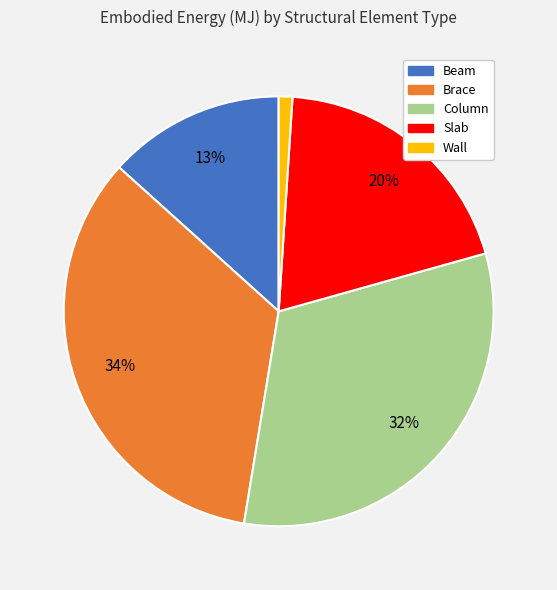

What percentage is the Brace slice, to the nearest percent?

34%